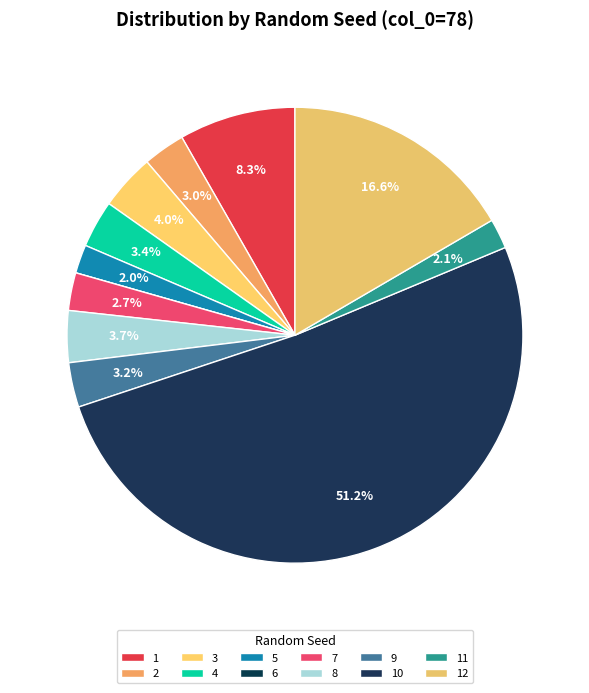

How many segments does this pie chart have?

12